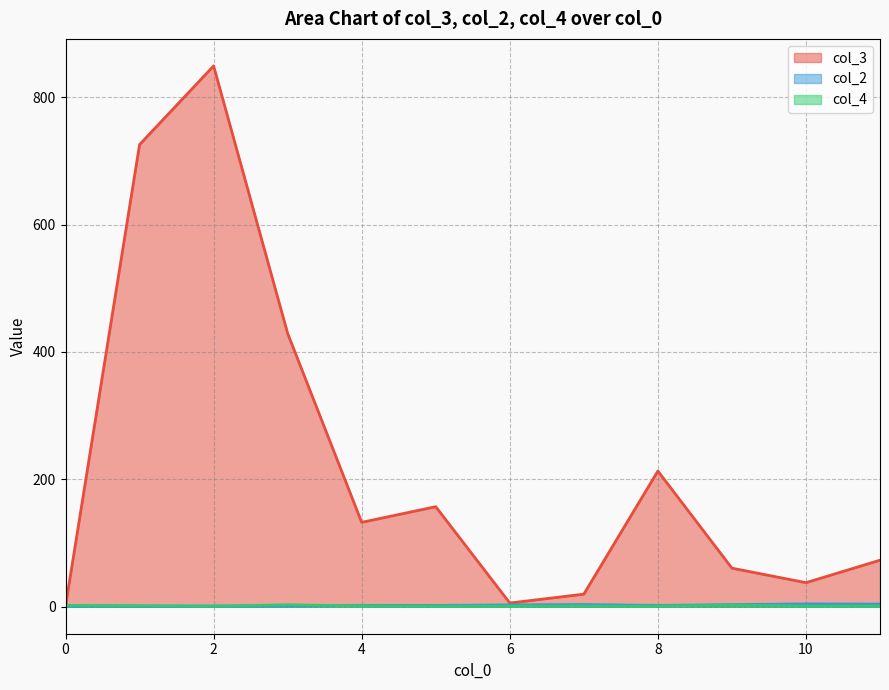

How many lines are shown in the chart?

3